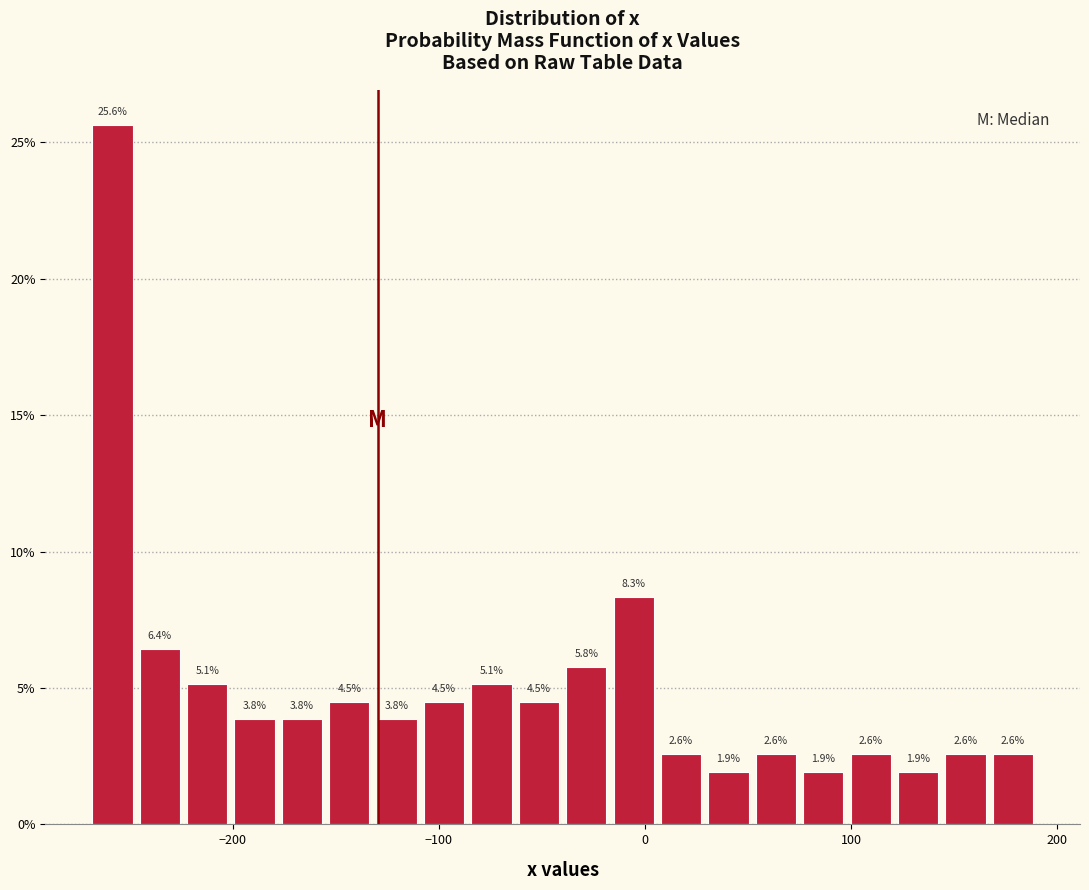

Read against the x-axis, roughly where is the centre of the tallest bar?

-260